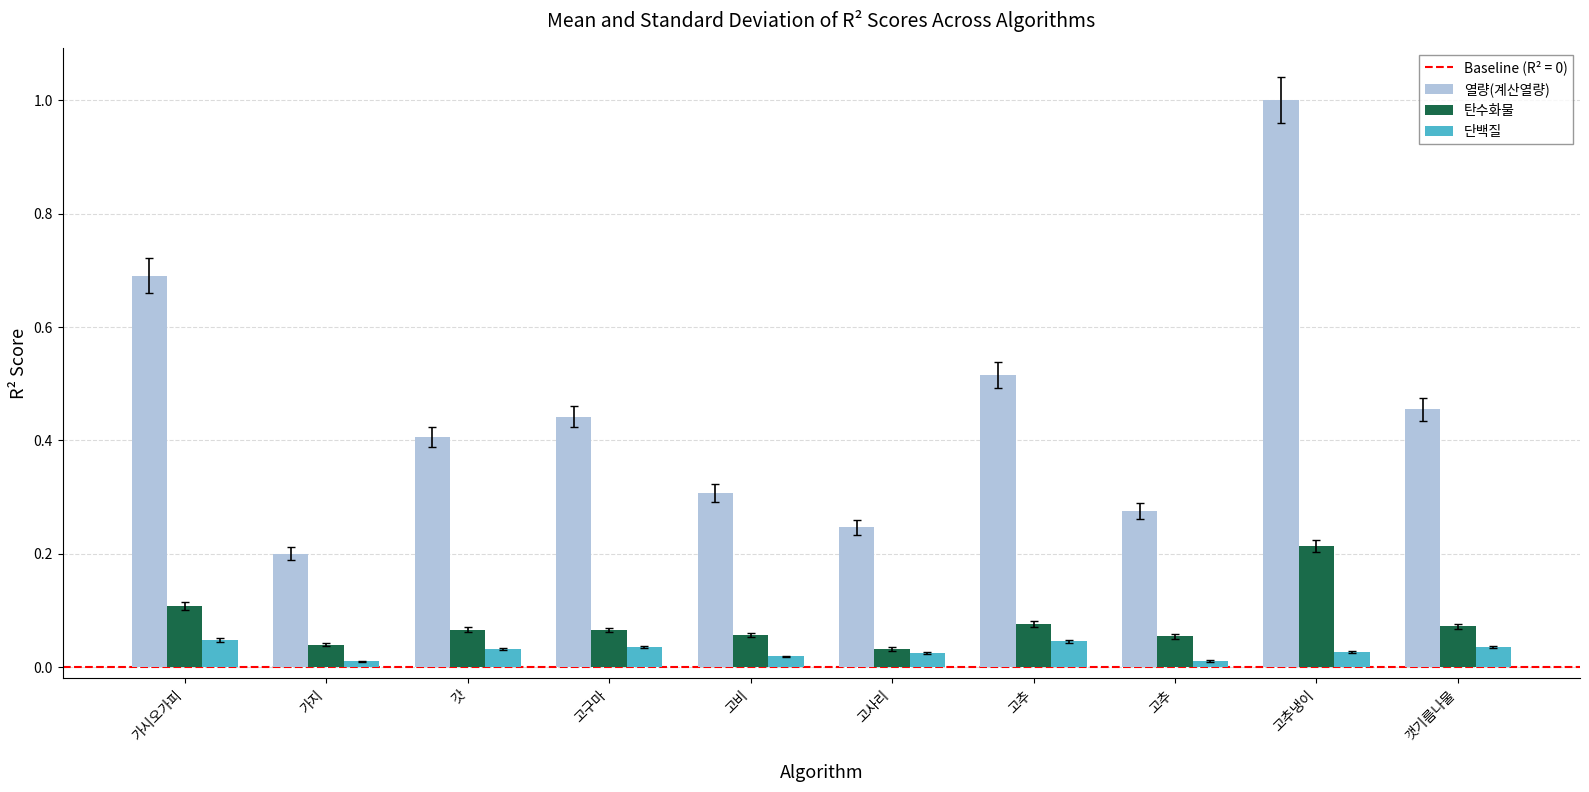

How many bars are there in total?

30